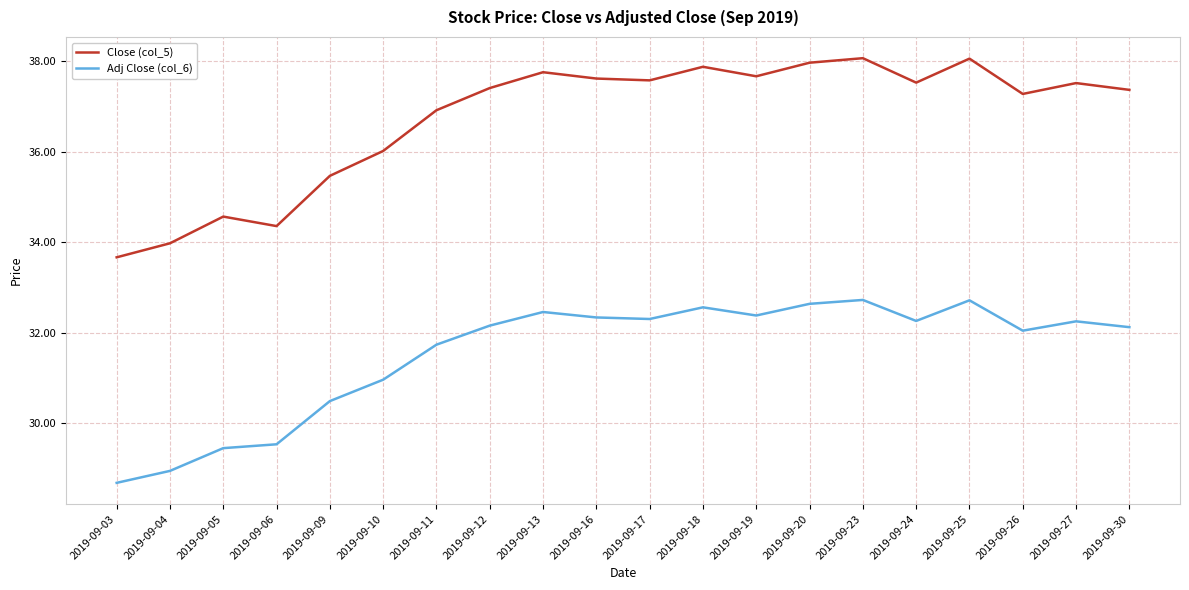

Which series has the largest total across all categories?

Close (col_5)